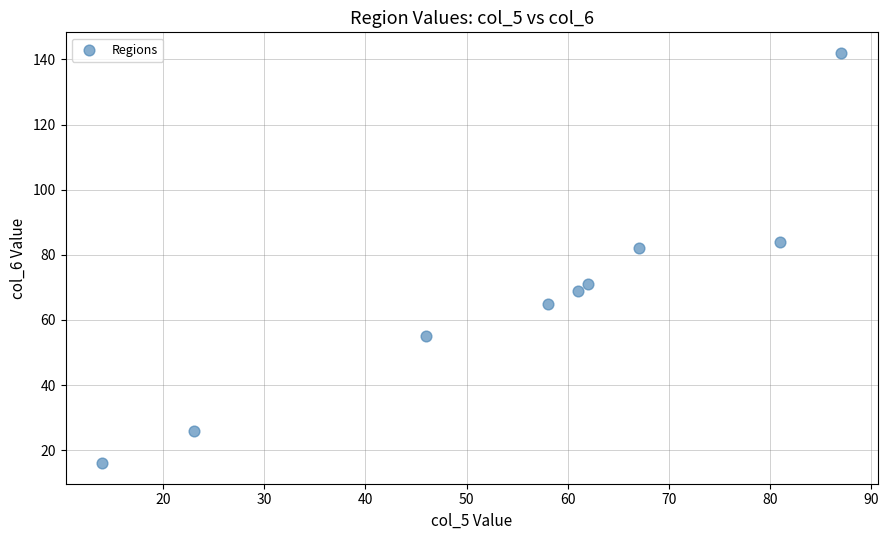

What is the average X value?

55